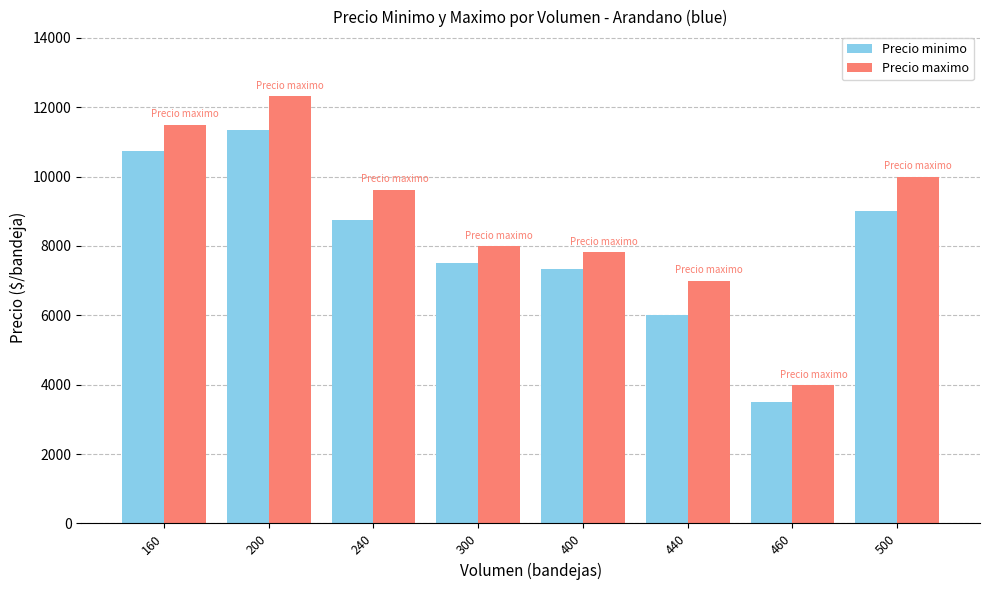

At which label does Precio minimo first exceed 8750?

160